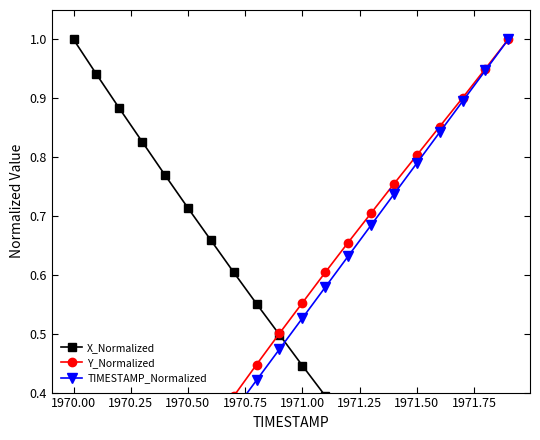

True or false: Y_Normalized and TIMESTAMP_Normalized cross at least once.

False